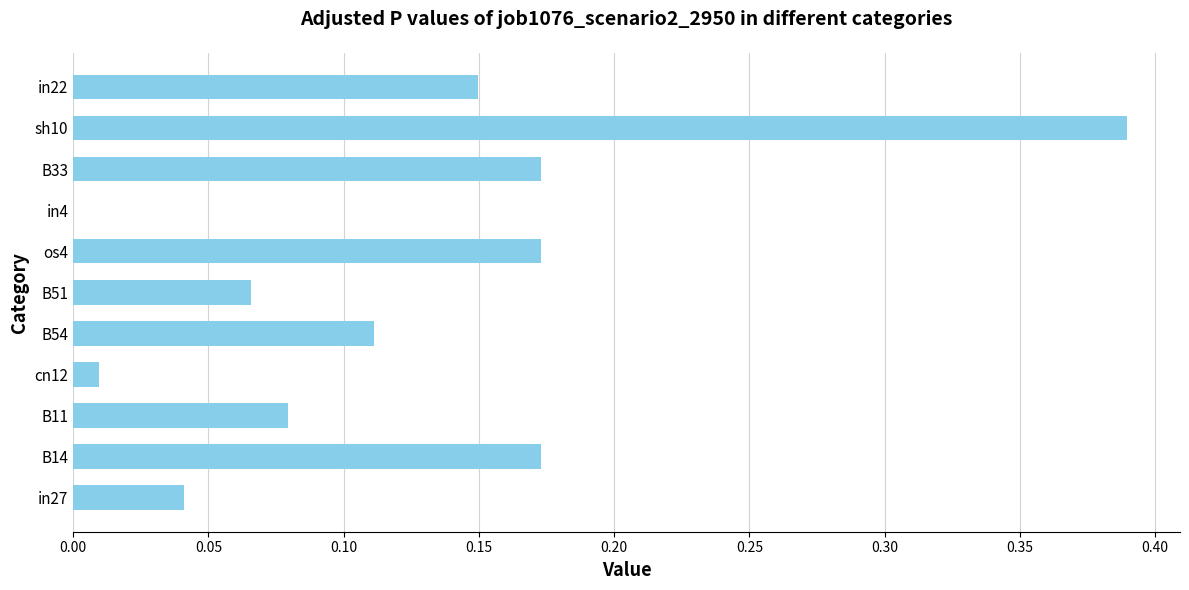

The chart shows a value of 0.3 at in22. True or false?

False